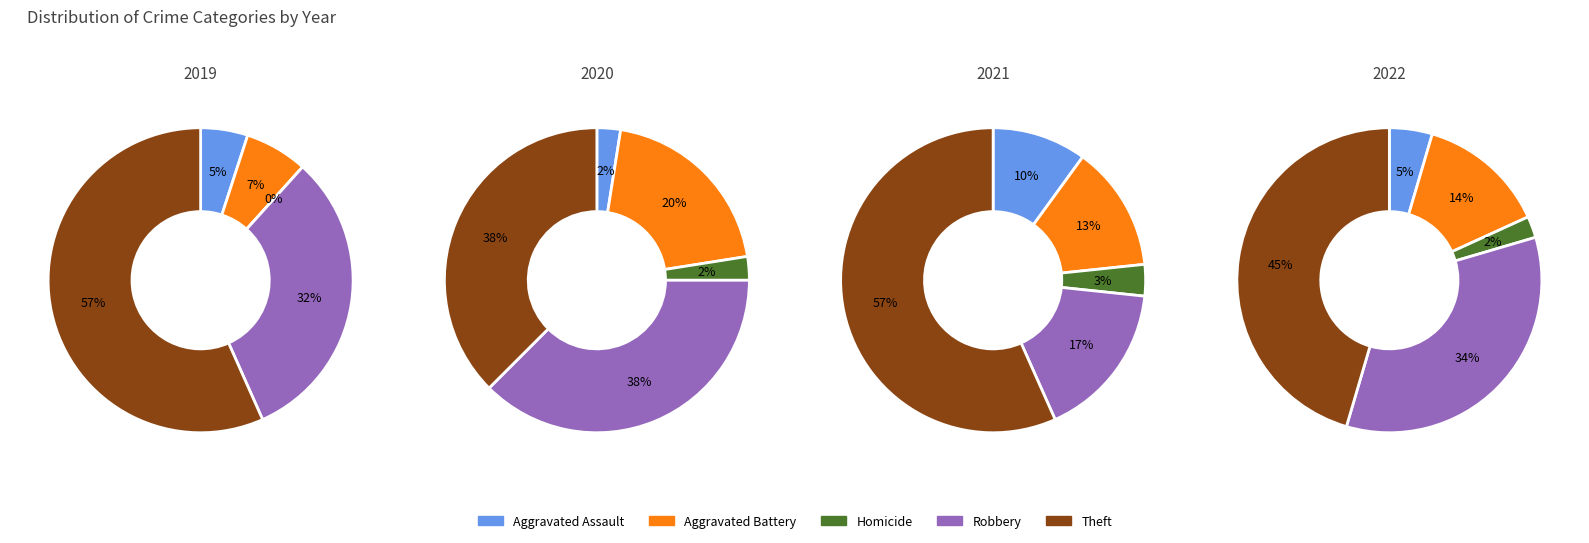

The Aggravated Battery slice represents 1% of the pie. True or false?

False